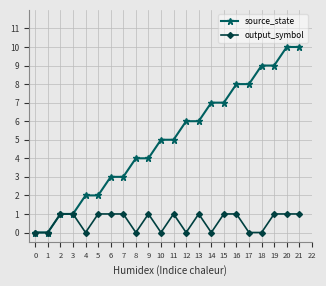

Is the value of output_symbol at 8 greater than the value of source_state at 5?

No